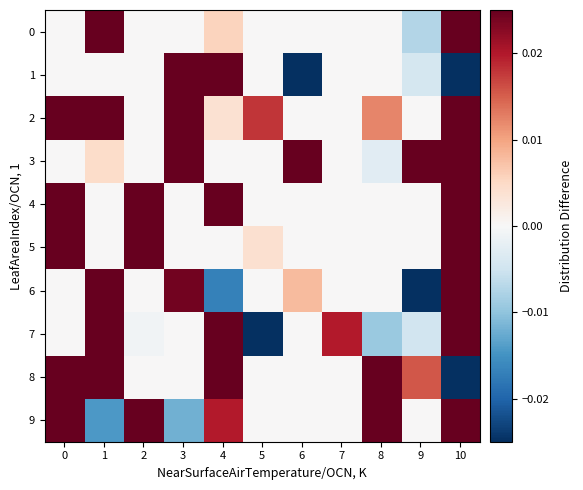

List the series in order of their peak value, lowest first.

3, 5, 1, 6, 0, 9, 2, 8, 4, 7